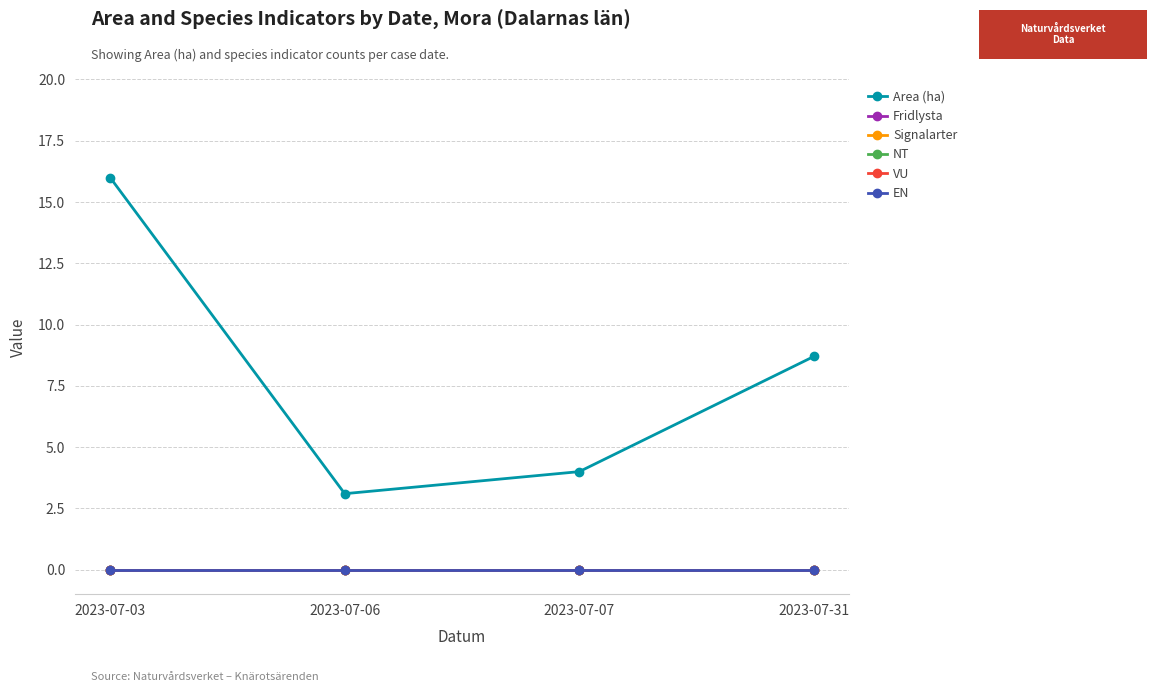

At which category is the sum across all series the highest?

2023-07-03